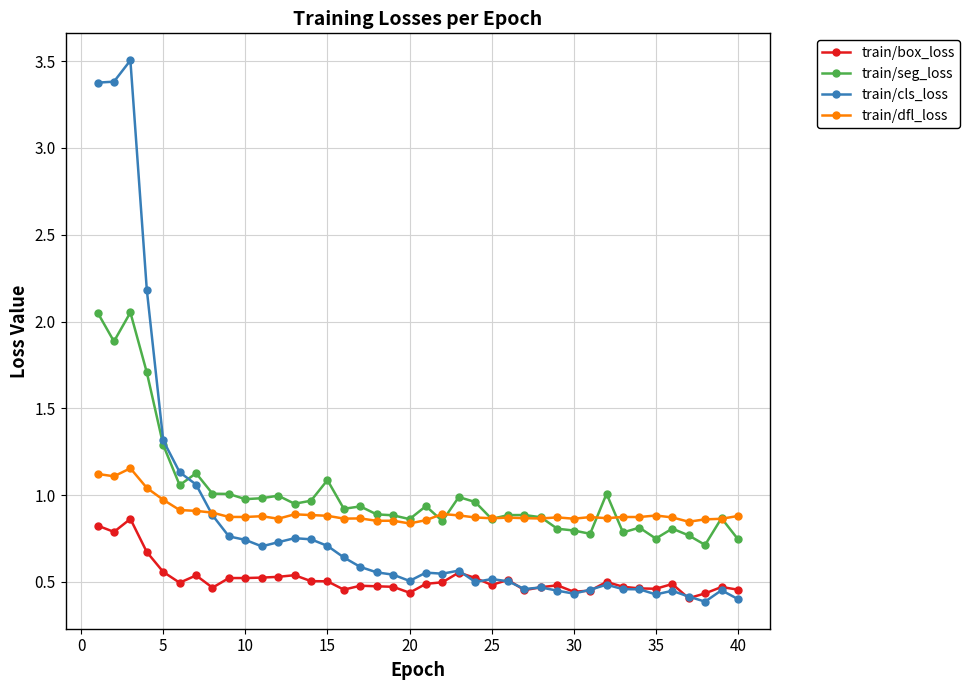

Which series has the widest spread of values?

train/cls_loss